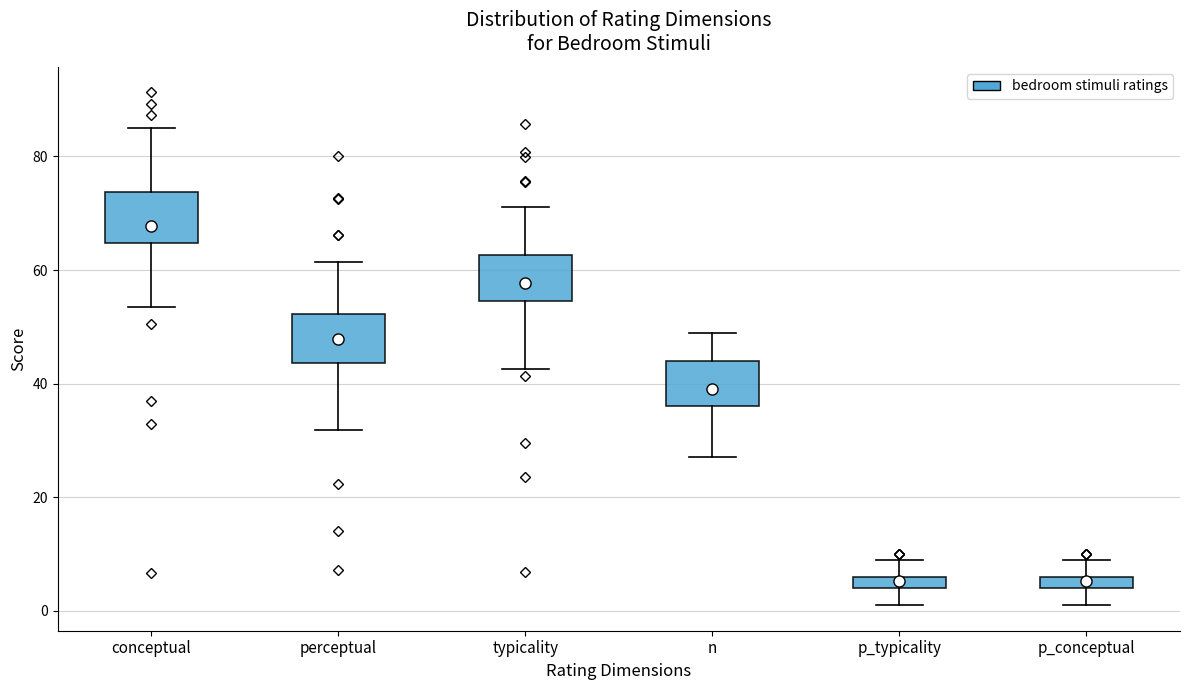

Which box's median line is the highest?

conceptual